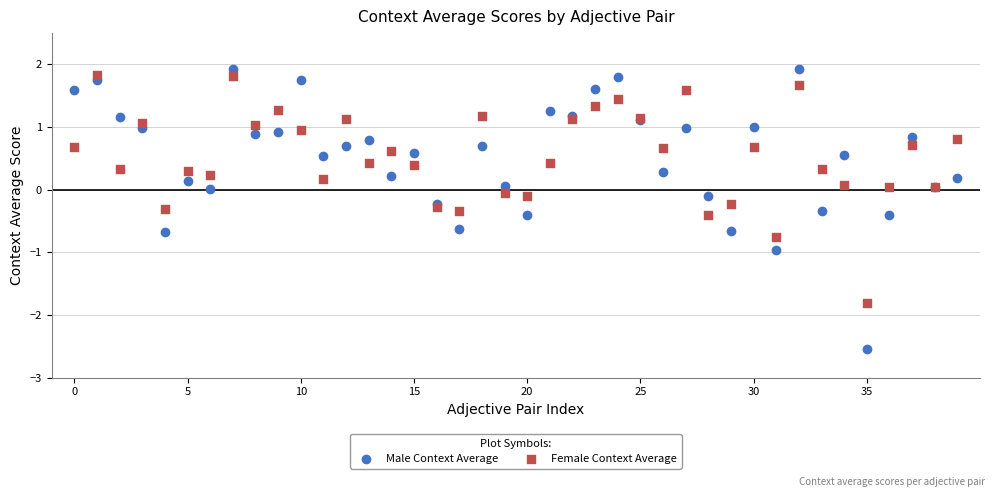

Which series has the widest spread of Y values?

Male Context Average